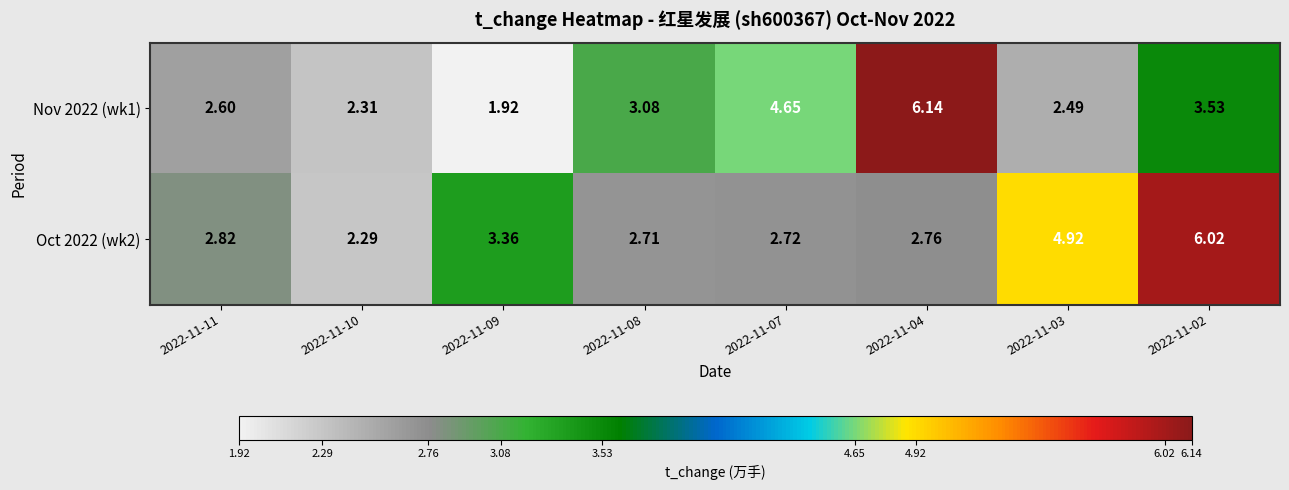

Which series has the largest total across all categories?

Oct 2022 (wk2)